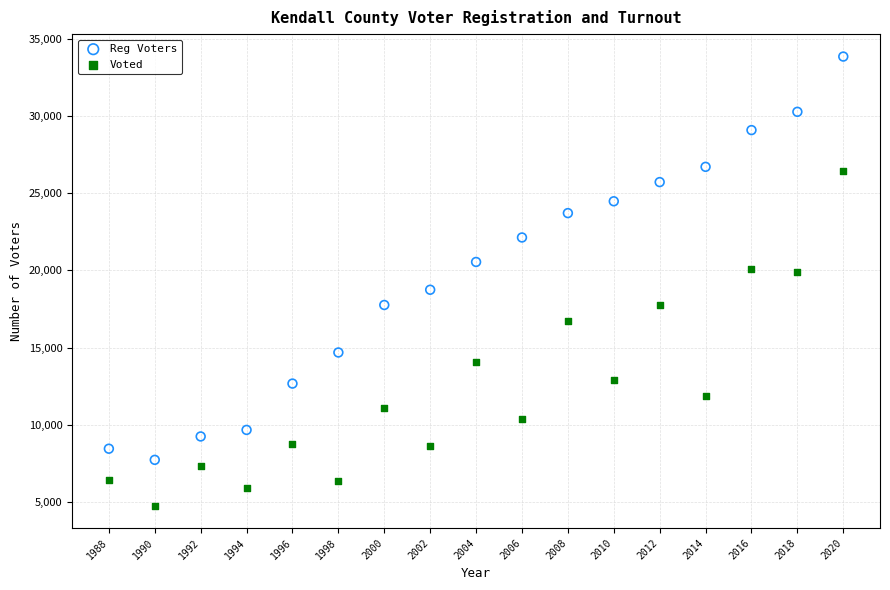

Which series has the largest Y range (max minus min)?

Reg Voters